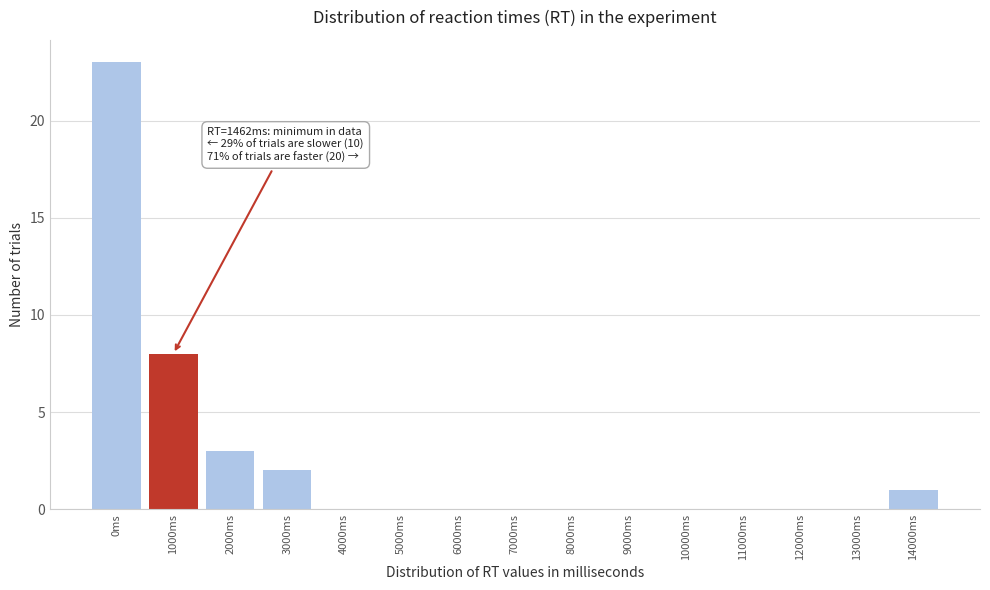

Is it true that the value at 10000ms is 0?

True